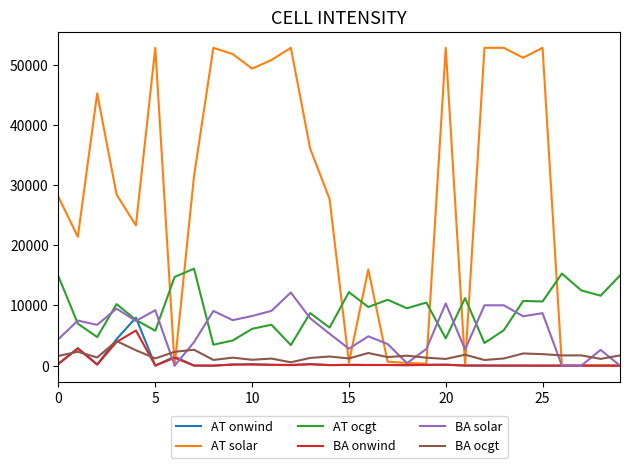

Which series has the widest spread of values?

AT solar